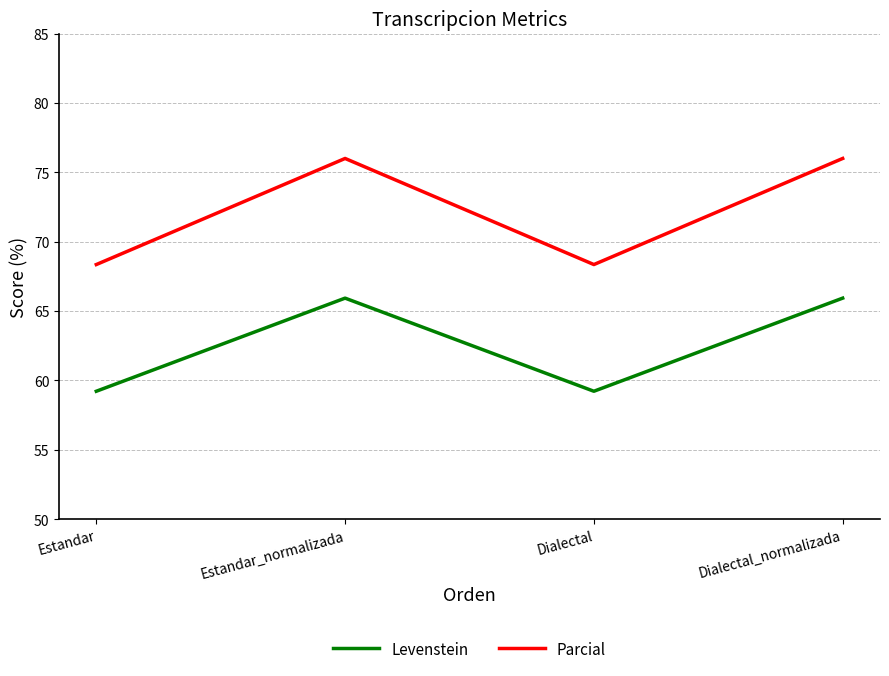

Is the value of Parcial at Dialectal_normalizada greater than the value of Levenstein at Dialectal_normalizada?

Yes